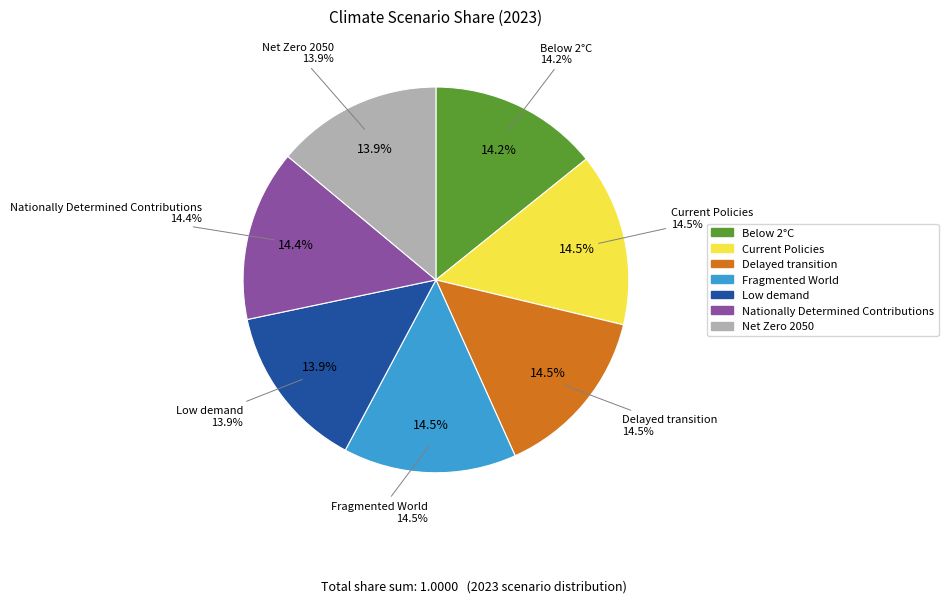

What is the total percentage of Nationally Determined Contributions and Current Policies?

28.9%